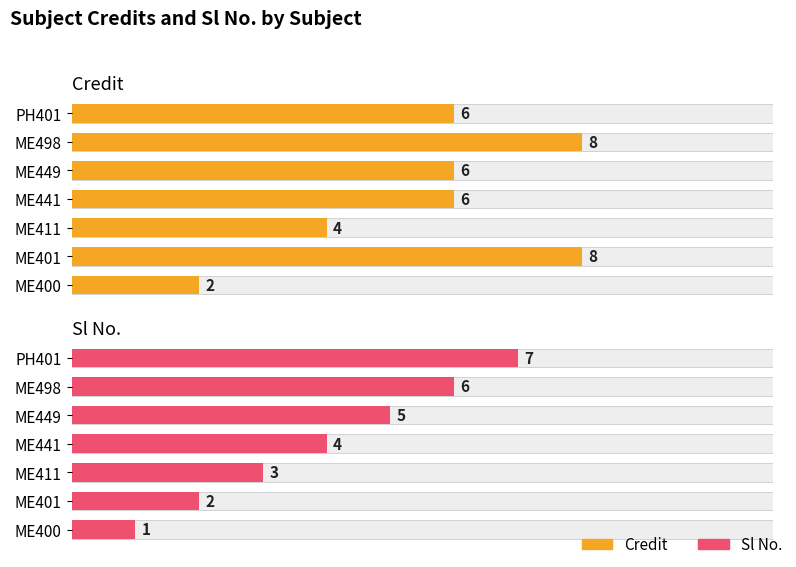

What is the difference between the maximum and minimum values in the Sl No. series?

6